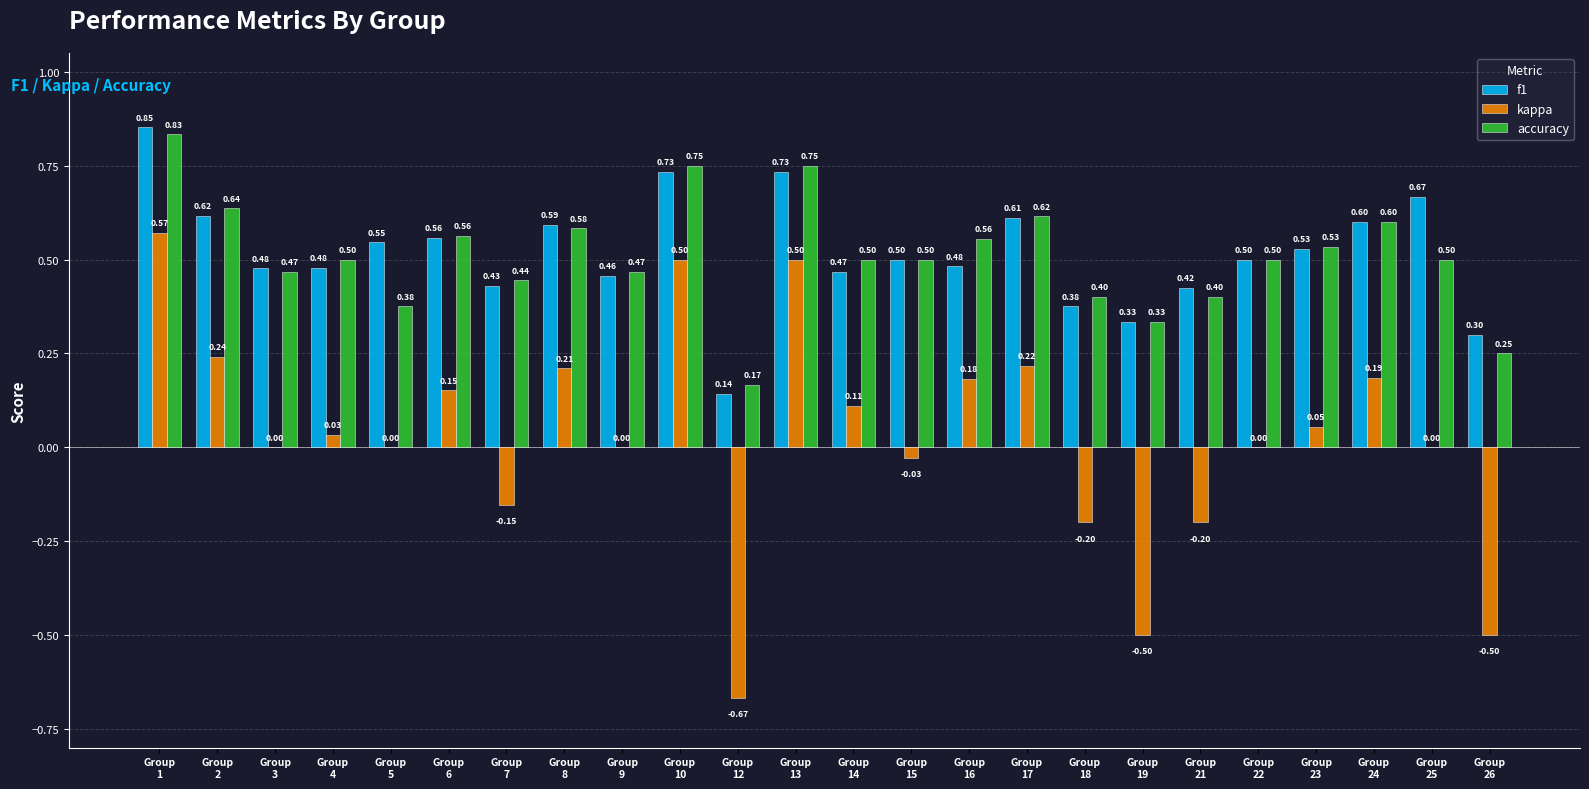

What is the total value across all series at Group
15?

1.0